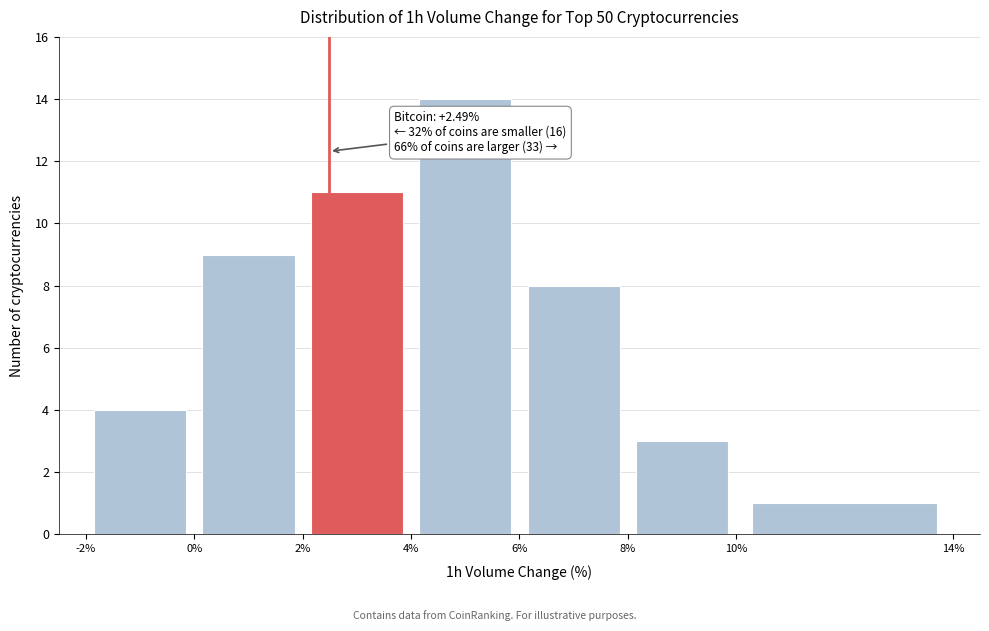

Which range on the x-axis has the tallest bar?

4% to 6%